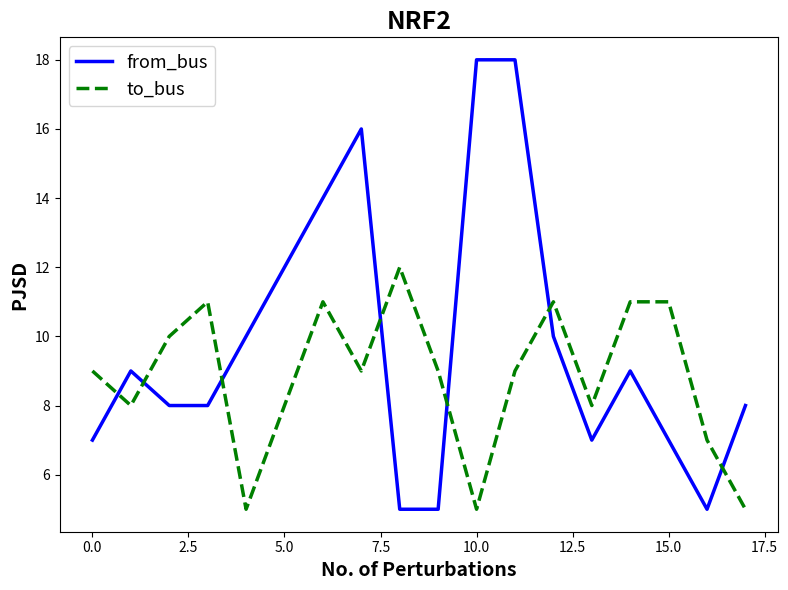

What is the maximum value for from_bus?

18